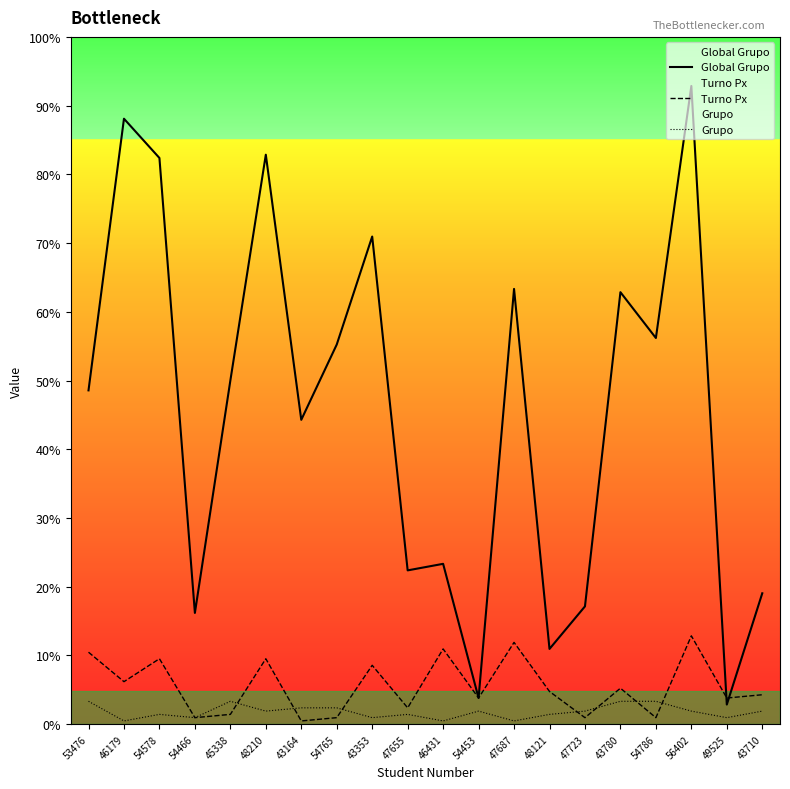

Where is the first local maximum for Turno Px?

54578